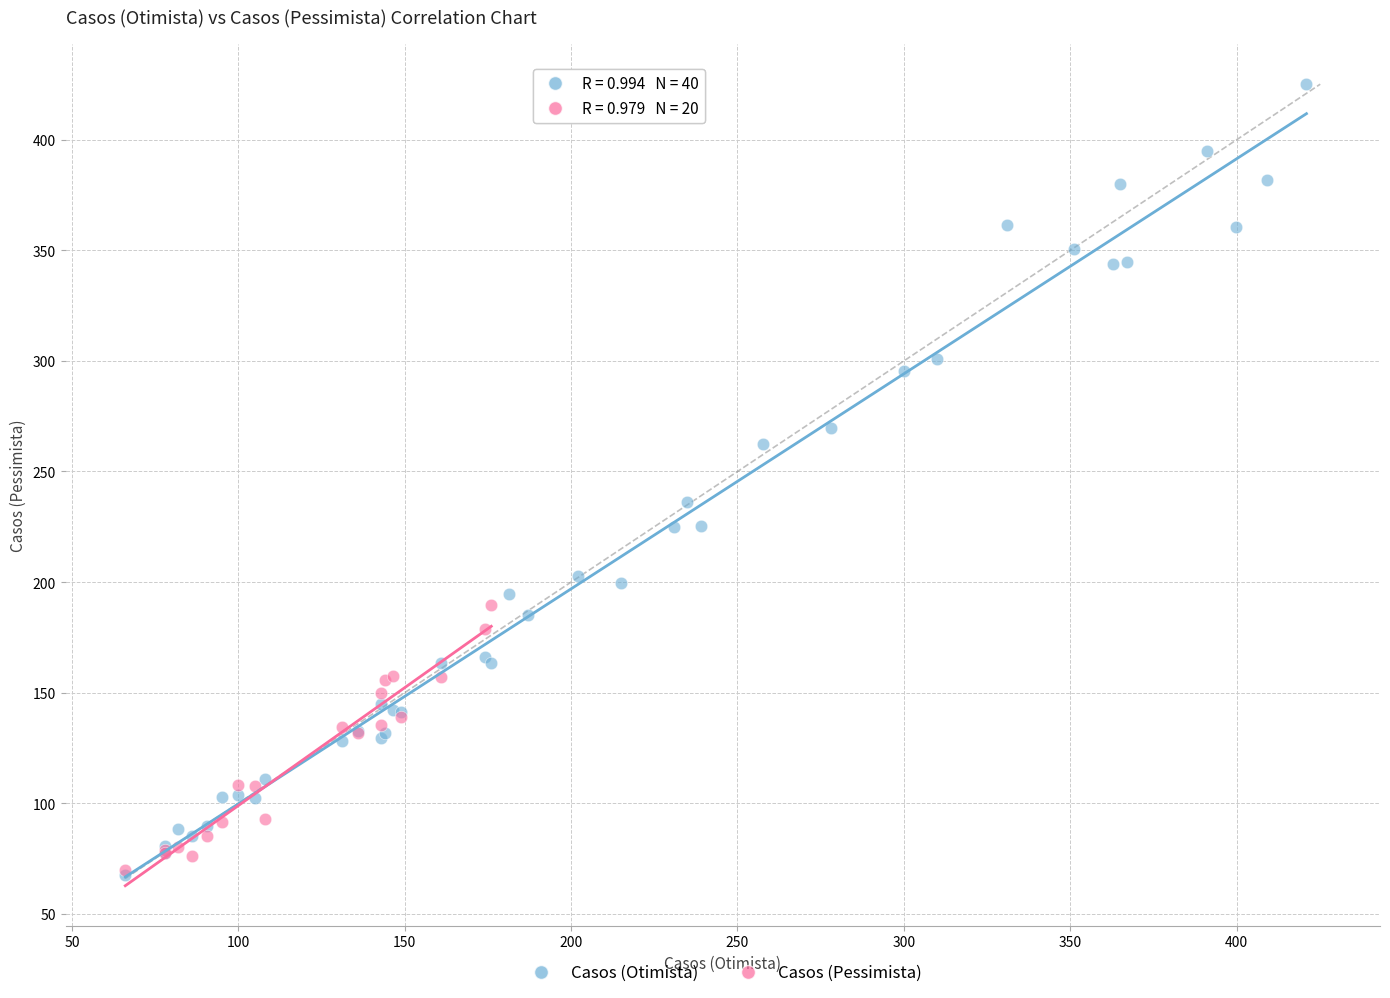

Which series contains the highest Y value?

Casos (Otimista)